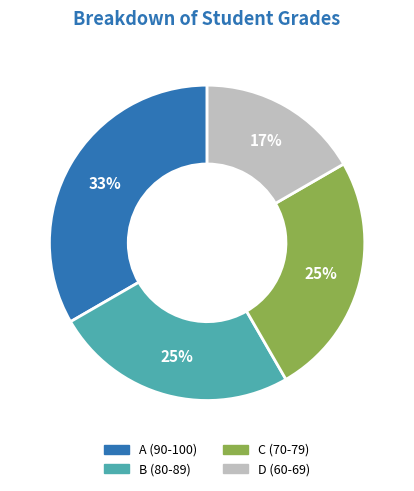

Does any single category account for the majority?

No